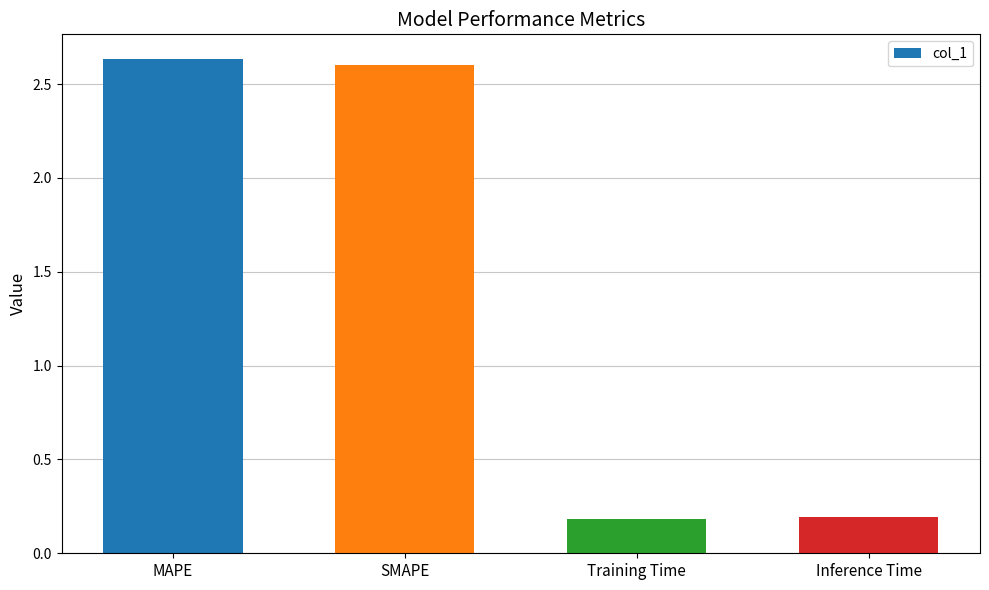

The value at Inference Time is 0.1. True or false?

False